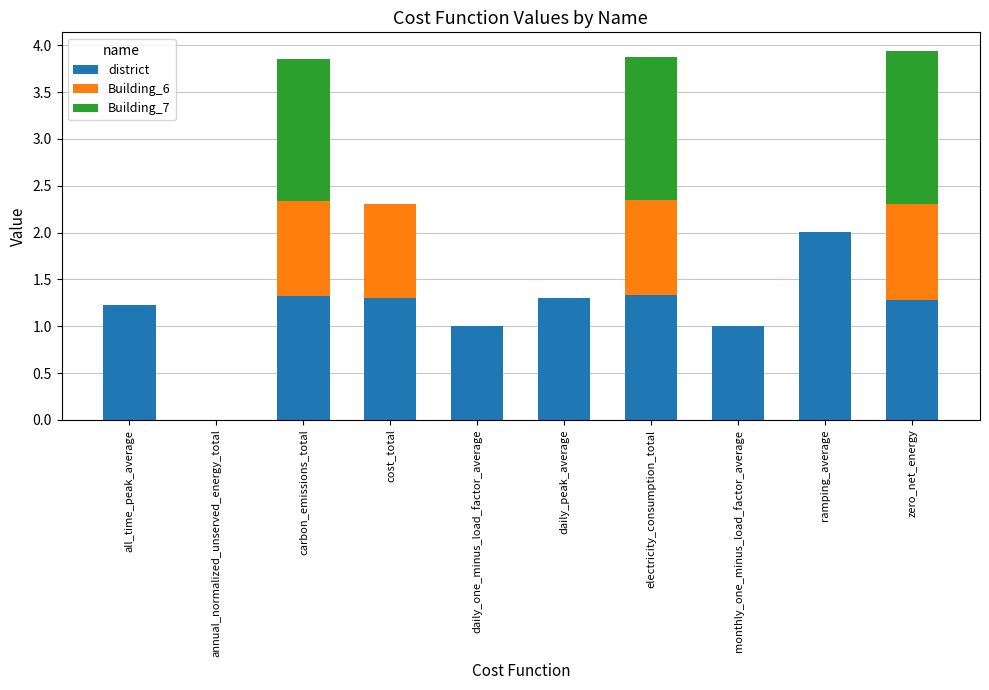

True or false: district has a value of 0.4 at electricity_consumption_total.

False